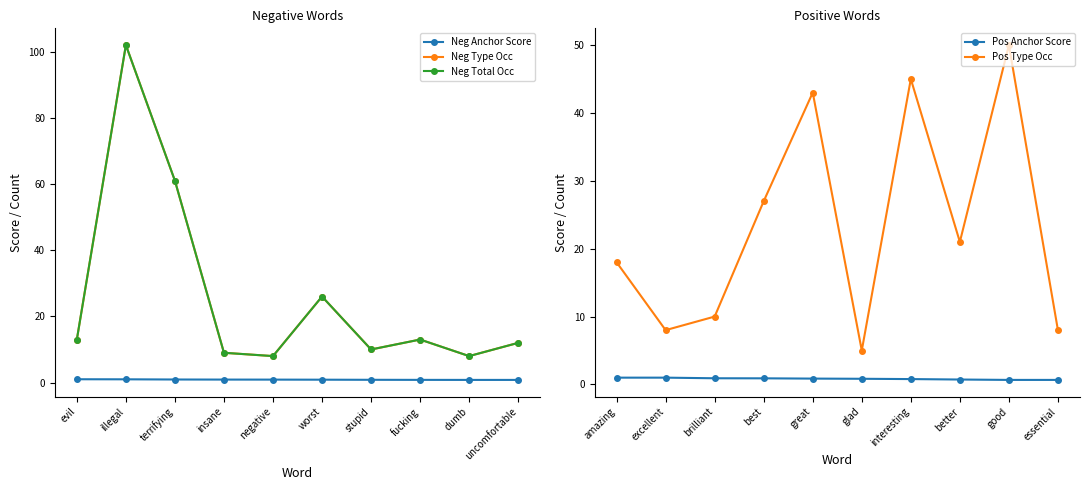

Is the value of Neg Total Occ at negative greater than the value of Neg Type Occ at insane?

No